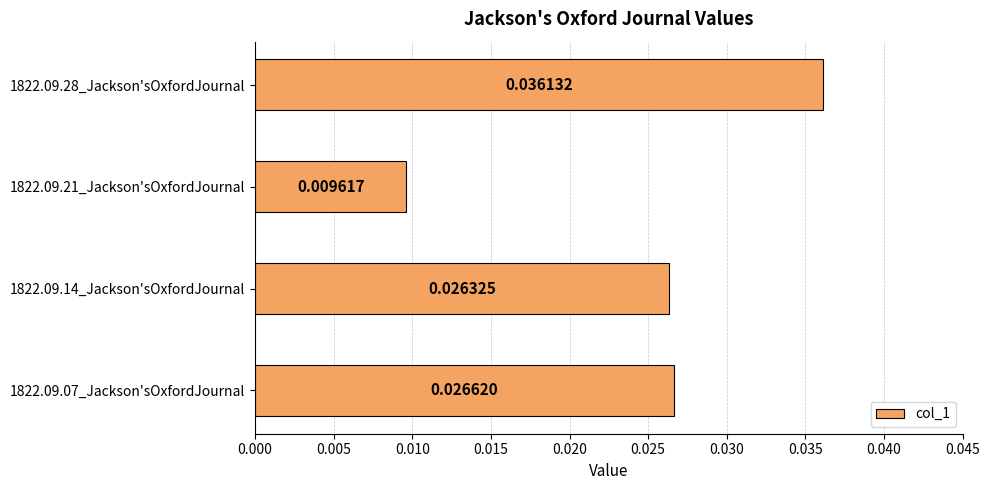

Are the bars grouped side by side (vs. stacked)?

No